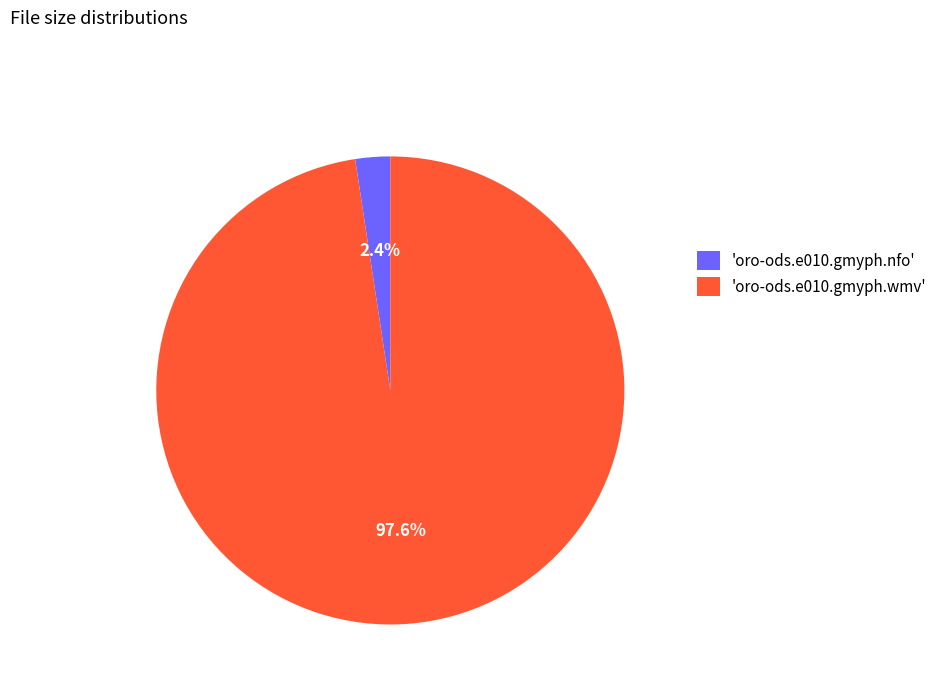

Which category has the biggest portion of the pie?

'oro-ods.e010.gmyph.wmv'